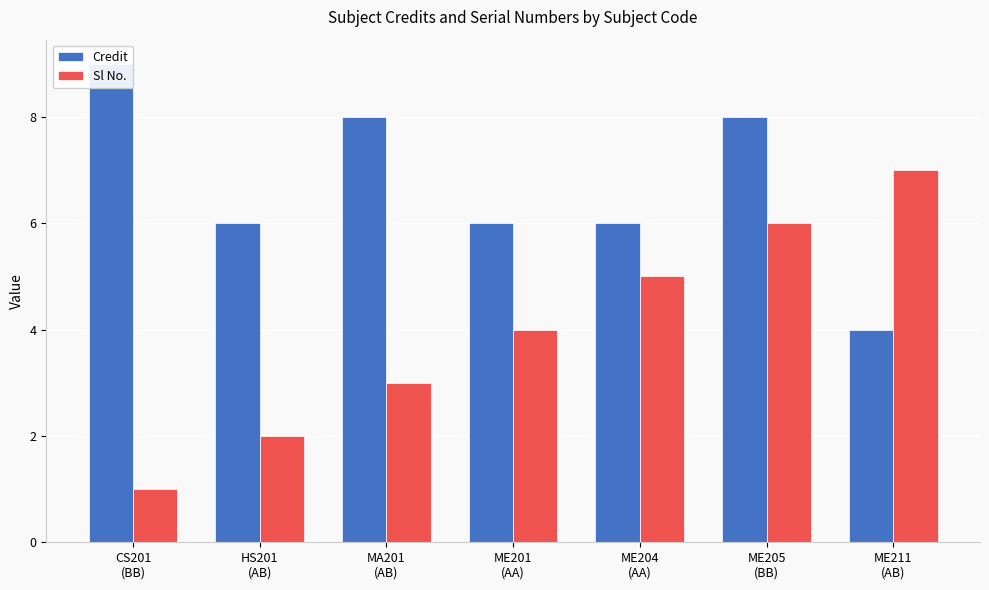

What is the total value across all series at ME211
(AB)?

11